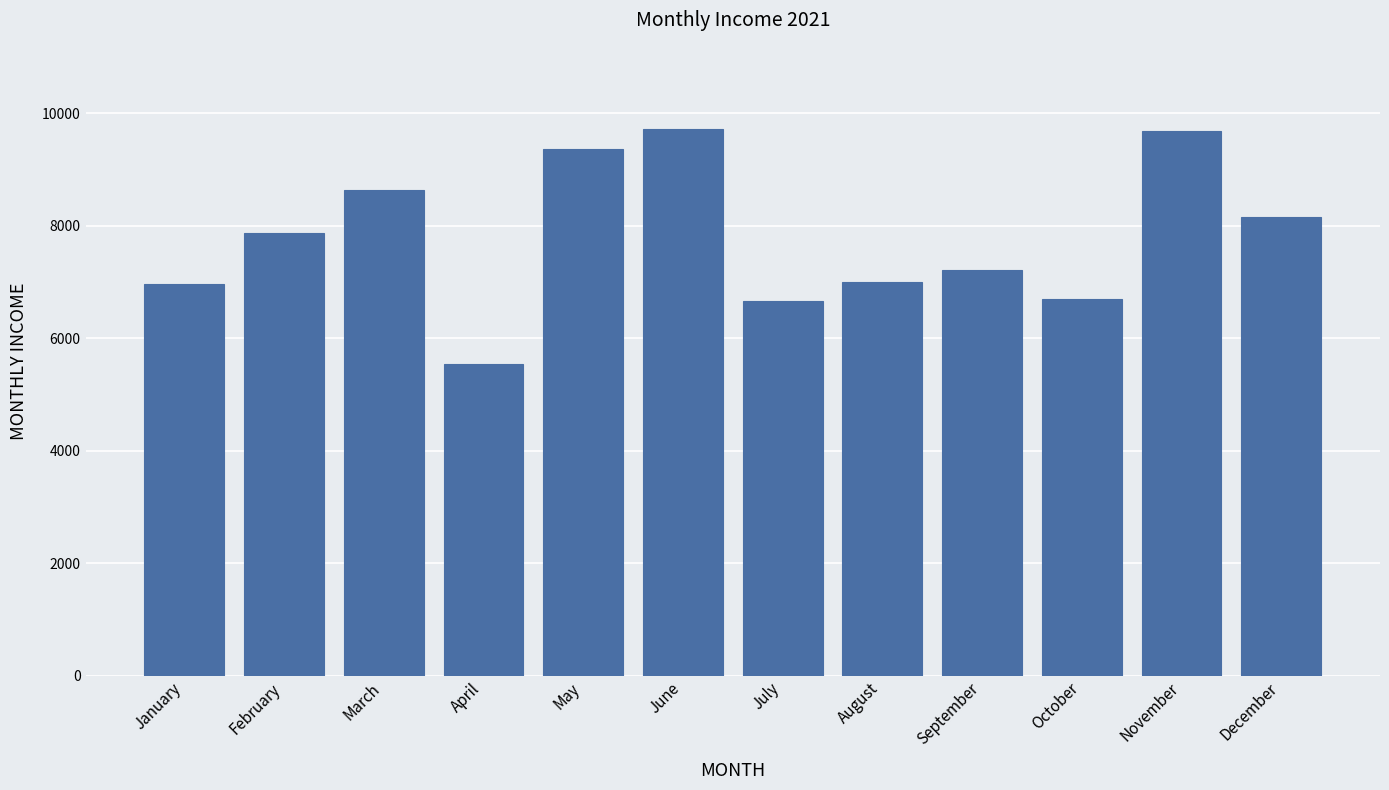

At which label is the value closest to 7634?

February